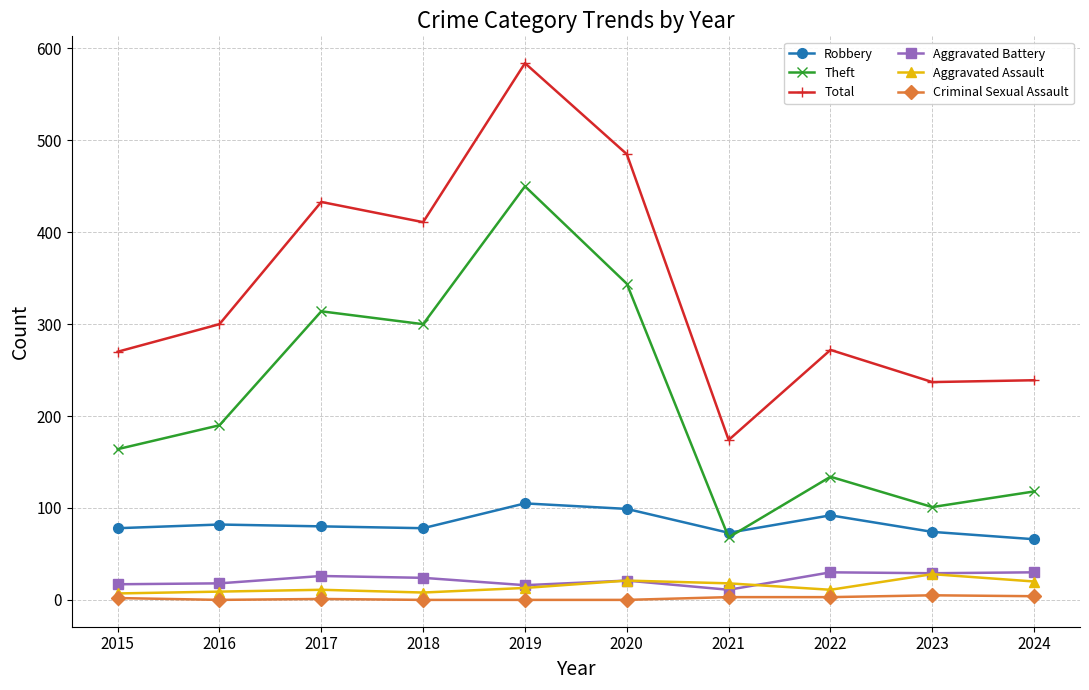

Which series changed the most between 2016 and 2018?

Total